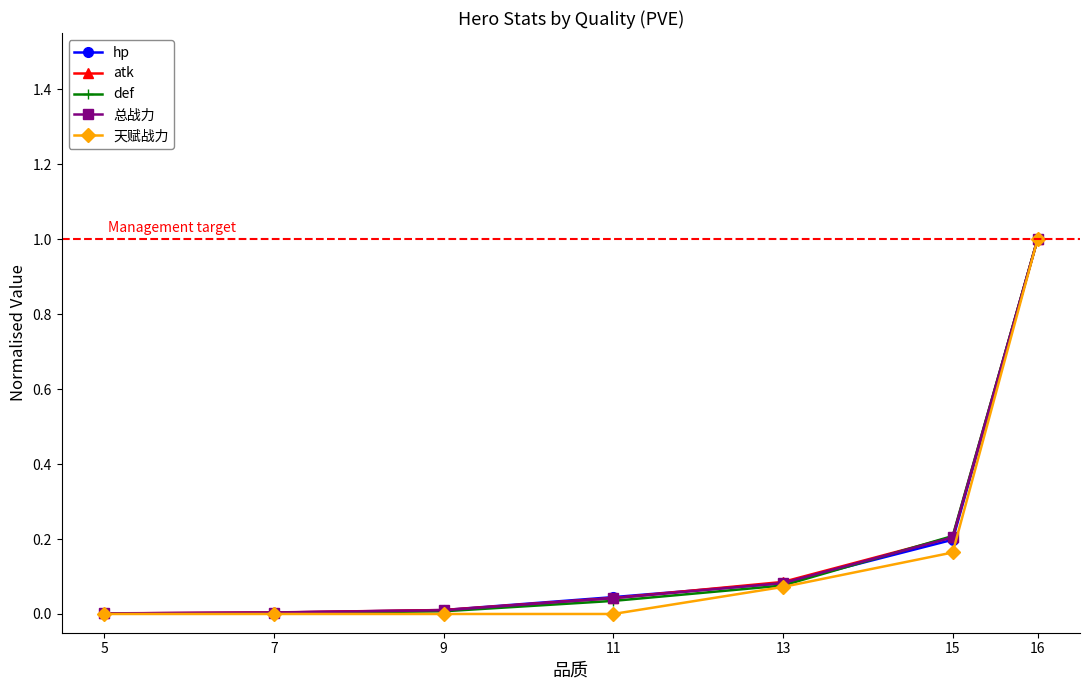

Which series has the widest spread of values?

天赋战力